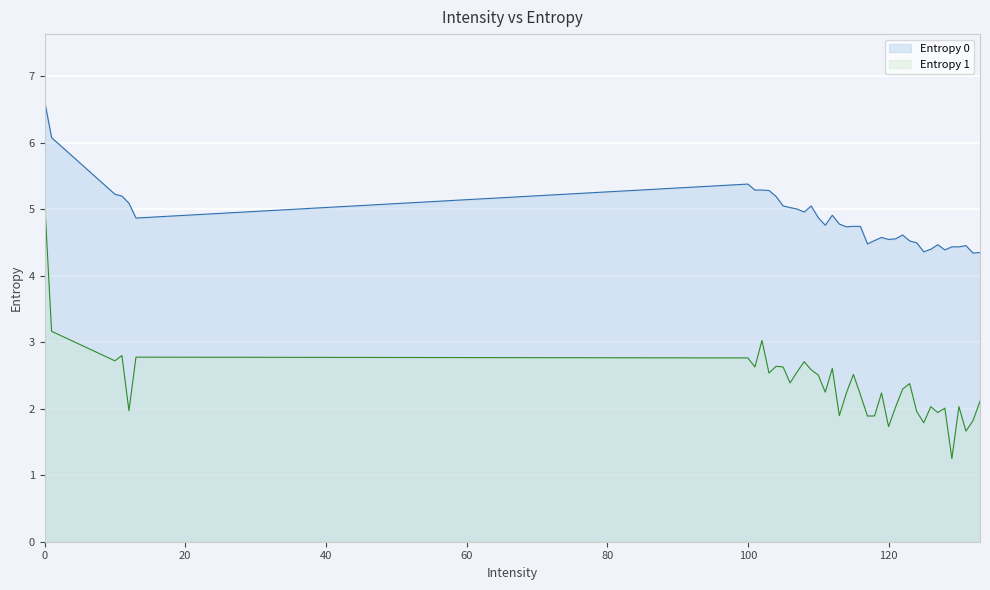

True or false: Entropy 1 has more than 1 interior local peaks.

True